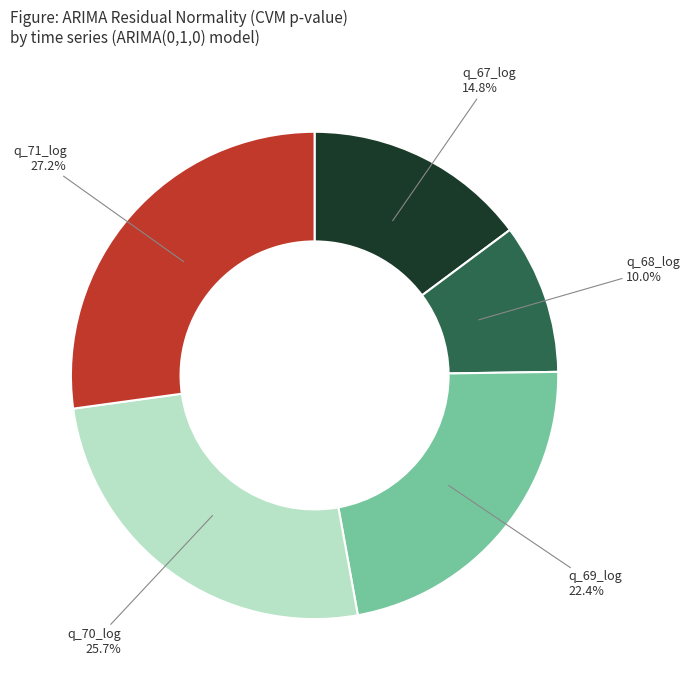

What percentage is the q_69_log slice, to the nearest percent?

22%